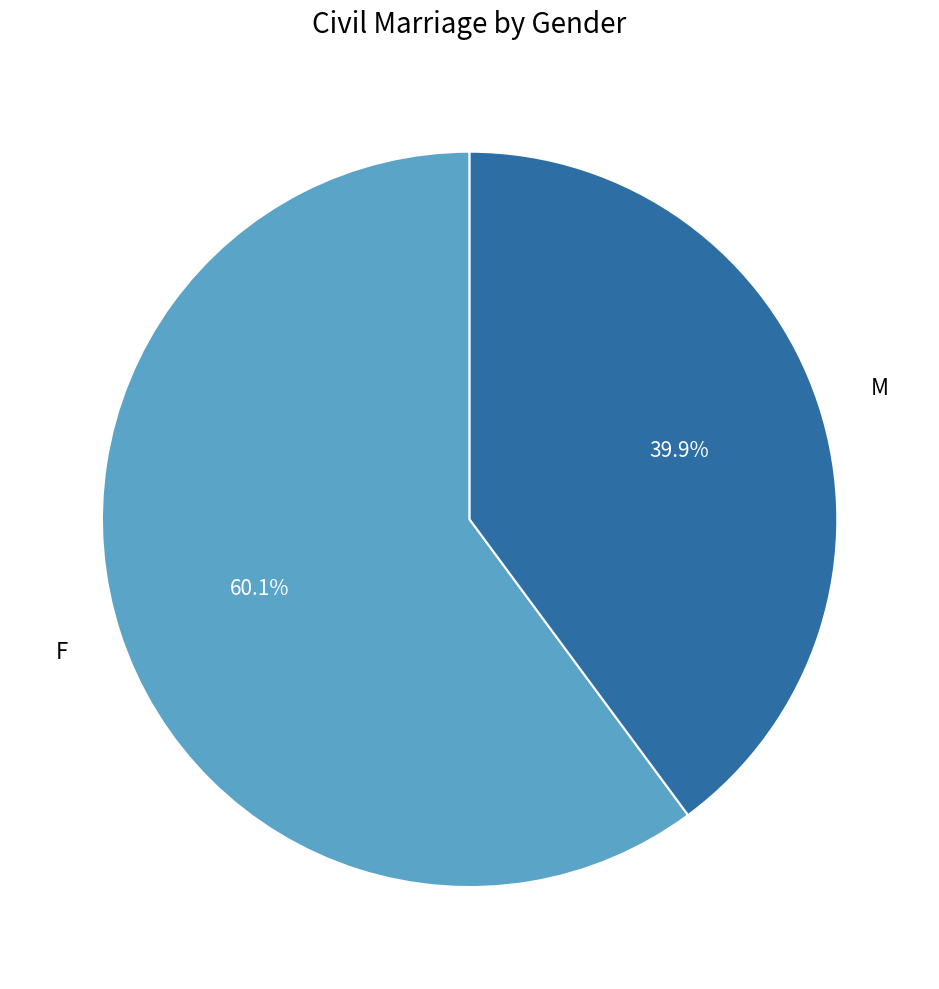

Count the number of slices in the pie.

2